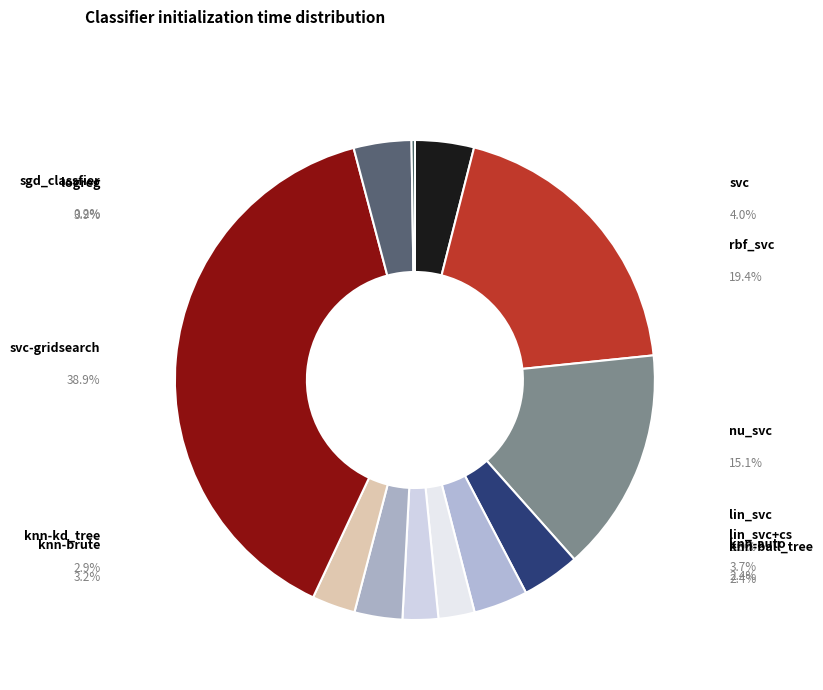

Rank the categories by value from lowest to highest.

sgd_classfier, knn-ball_tree, knn-auto, knn-kd_tree, knn-brute, lin_svc+cs, logreg, lin_svc, svc, nu_svc, rbf_svc, svc-gridsearch